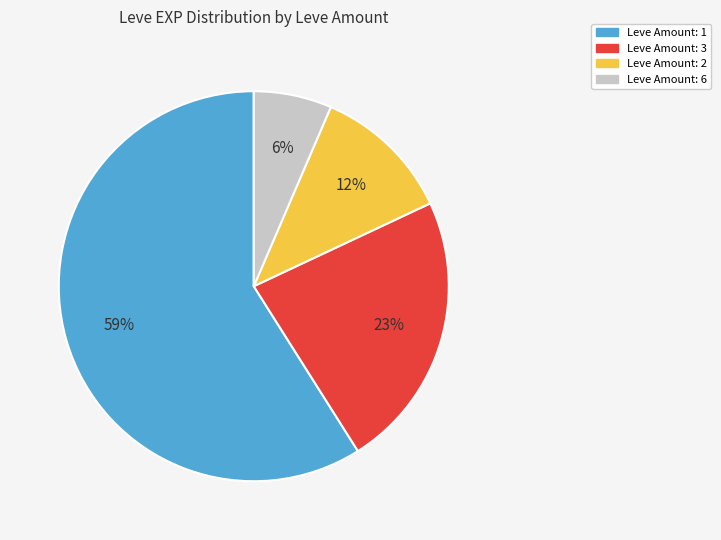

What is the smallest slice in the pie chart?

Leve Amount: 6